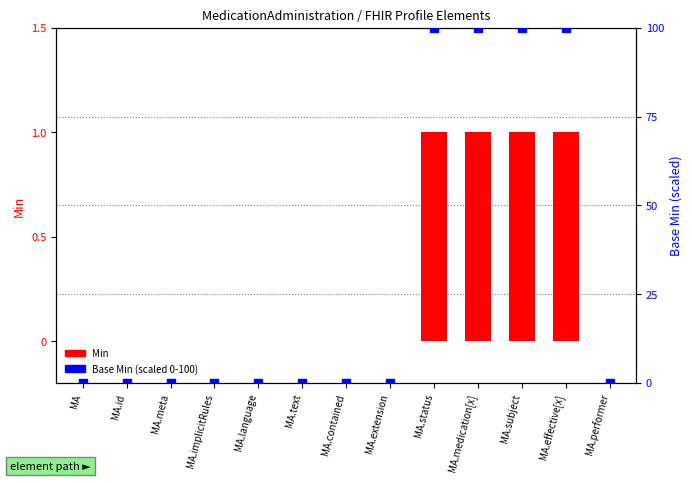

Is the value of Min at MA.medication[x] greater than the value of Base Min (scaled 0-100) at MA.subject?

No